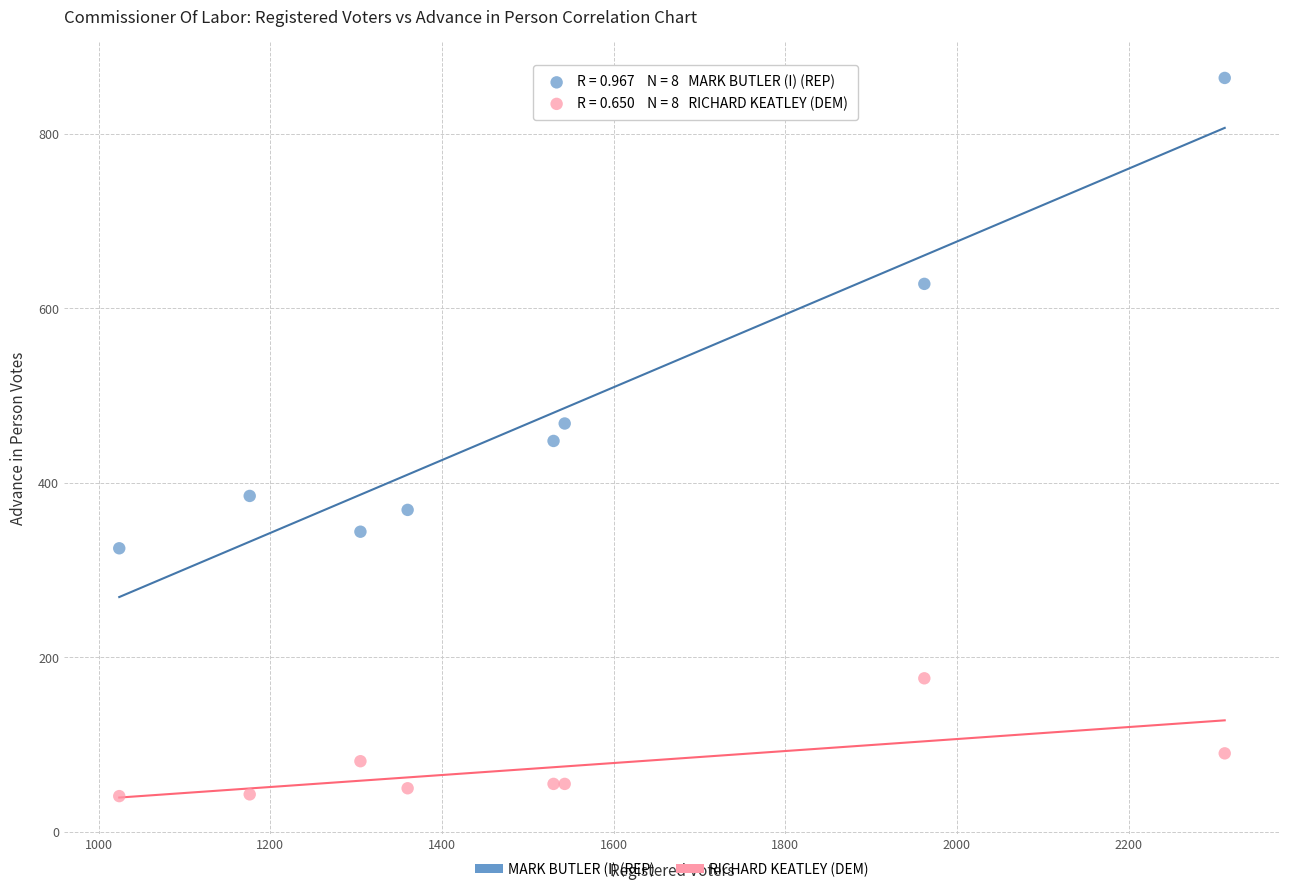

Which series reaches the maximum Y coordinate?

MARK BUTLER (I) (REP)